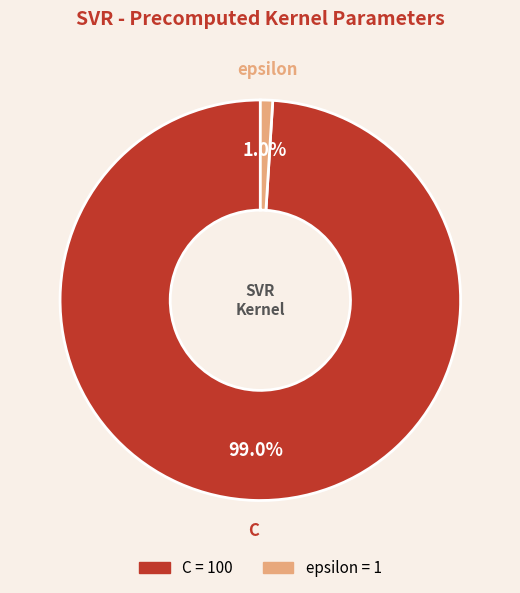

Which category accounts for the majority?

C